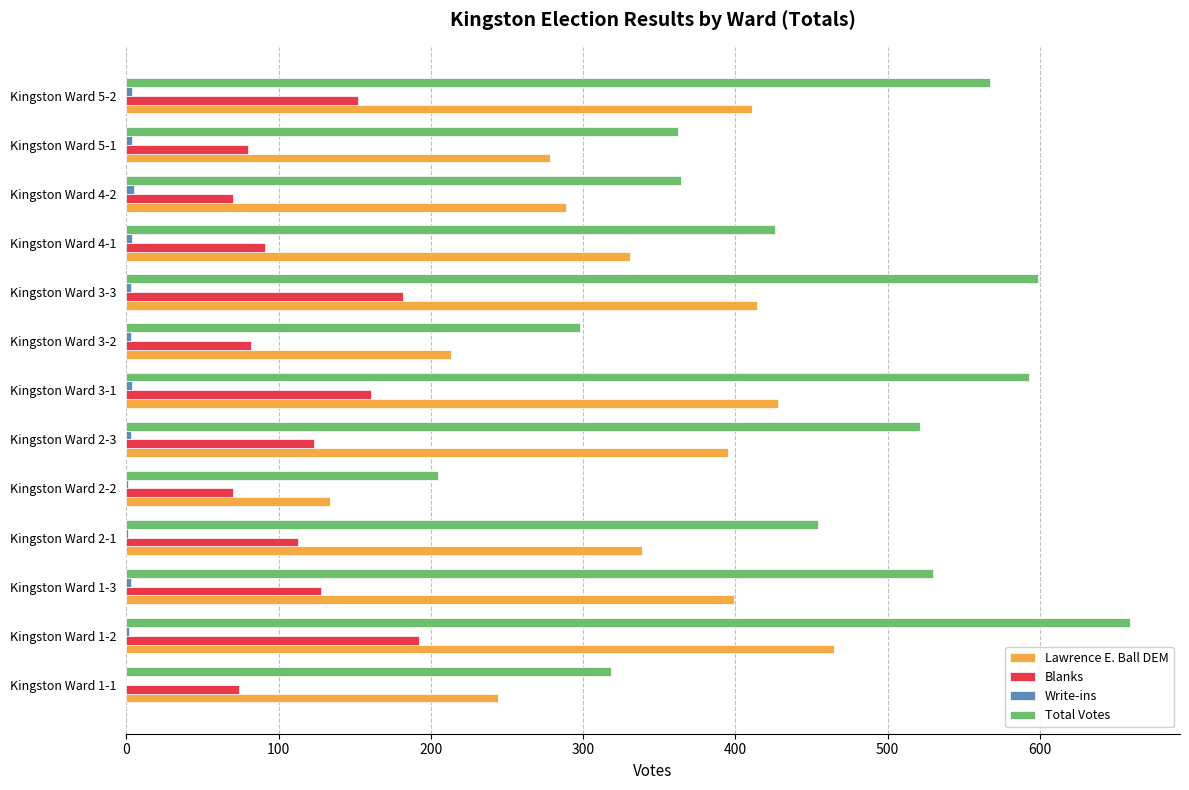

Which series has the widest spread of values?

Total Votes